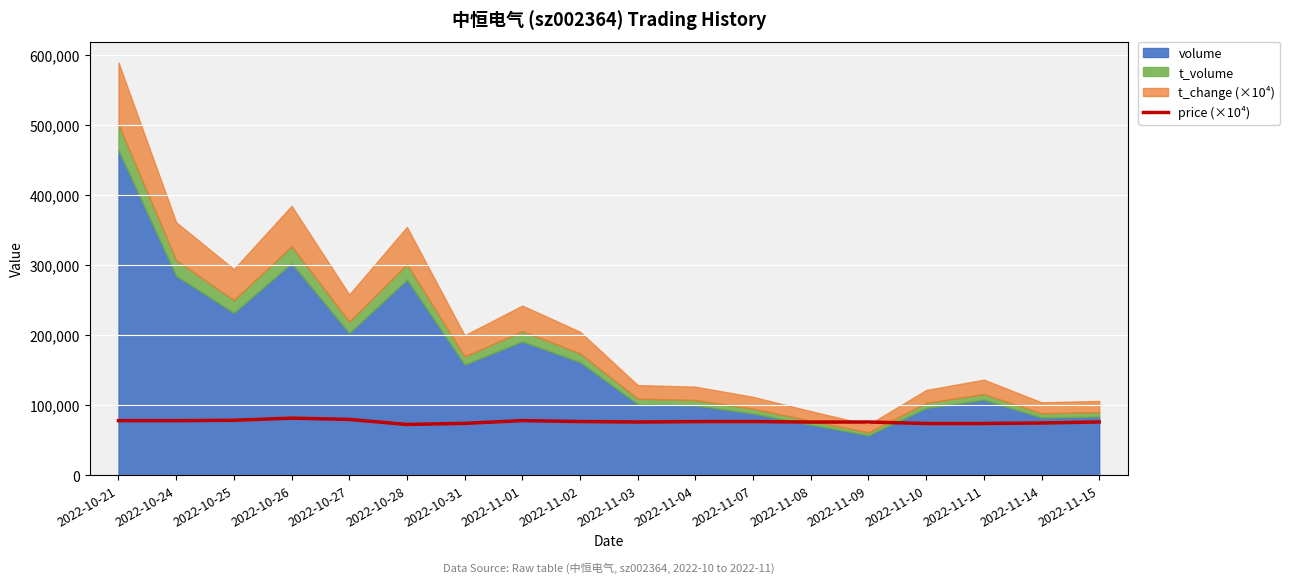

What is the value of the 13th point from the left?

76300